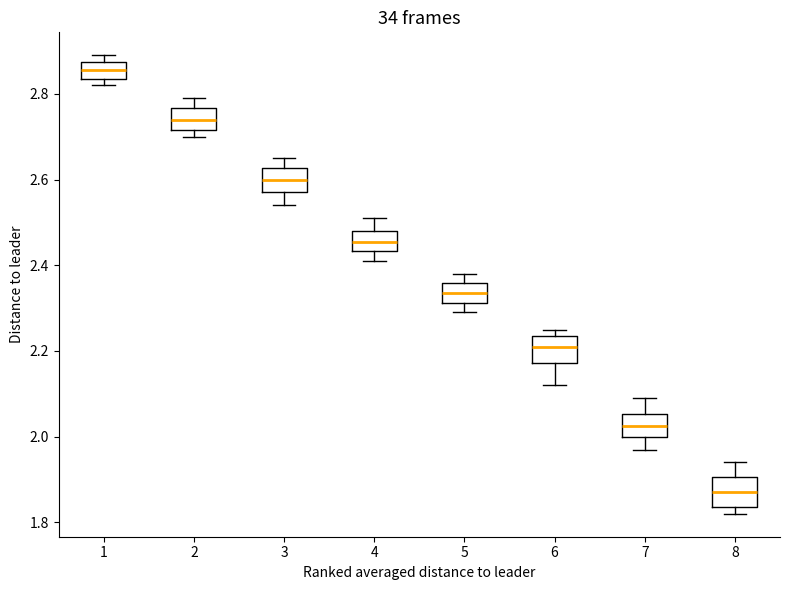

Reading left to right, read every box against the y-axis: the position of its median line, the range the box covers, and the ends of its whiskers. The values are not printed on the chart, so give them approximately, as read against the axis.

1: median 2.86, box 2.84 to 2.88, whiskers 2.82 to 2.90
2: median 2.74, box 2.72 to 2.76, whiskers 2.70 to 2.78
3: median 2.60, box 2.56 to 2.62, whiskers 2.54 to 2.66
4: median 2.46, box 2.44 to 2.48, whiskers 2.42 to 2.50
5: median 2.34, box 2.32 to 2.36, whiskers 2.28 to 2.38
6: median 2.22, box 2.18 to 2.24, whiskers 2.12 to 2.26
7: median 2.02, box 2.00 to 2.06, whiskers 1.98 to 2.08
8: median 1.88, box 1.84 to 1.90, whiskers 1.82 to 1.94